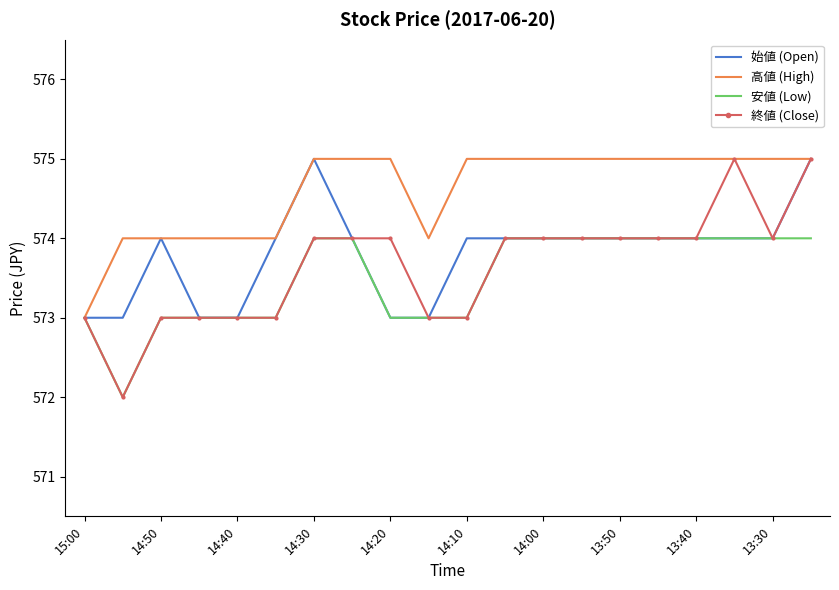

Which series has the widest spread of values?

終値 (Close)